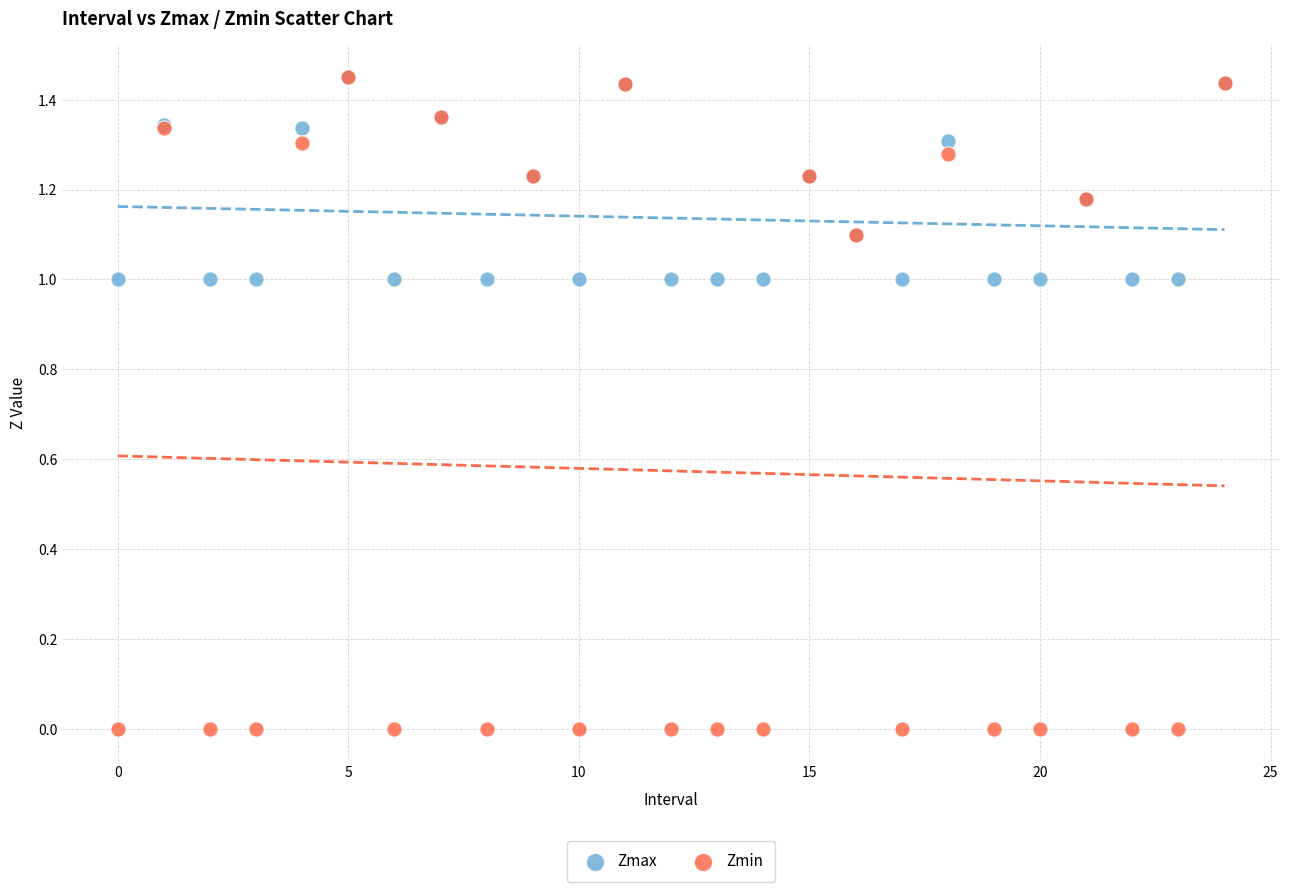

Which series reaches the minimum Y coordinate?

Zmin